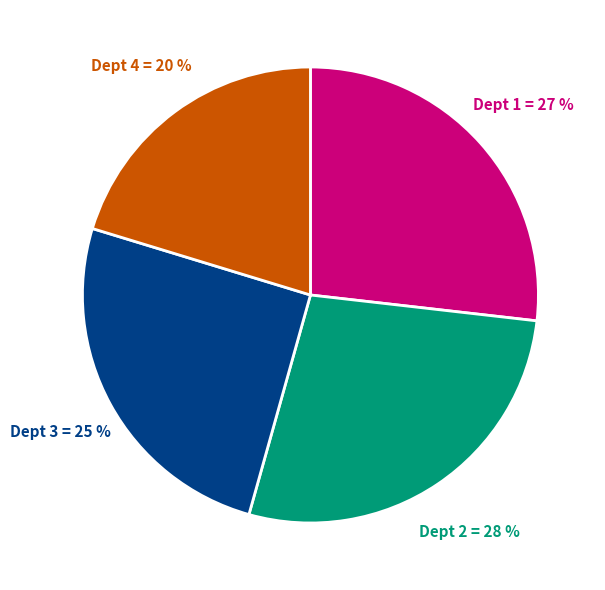

Count the number of slices in the pie.

4